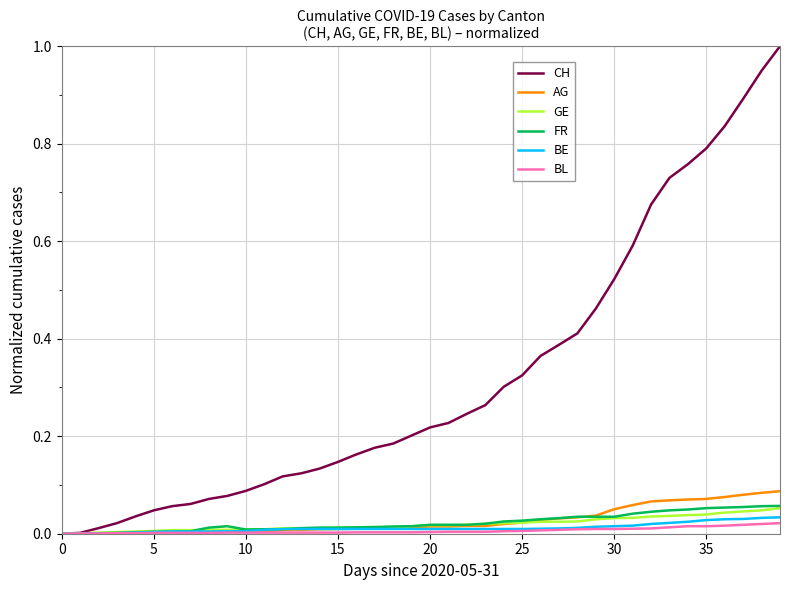

Which series has the largest total across all categories?

CH